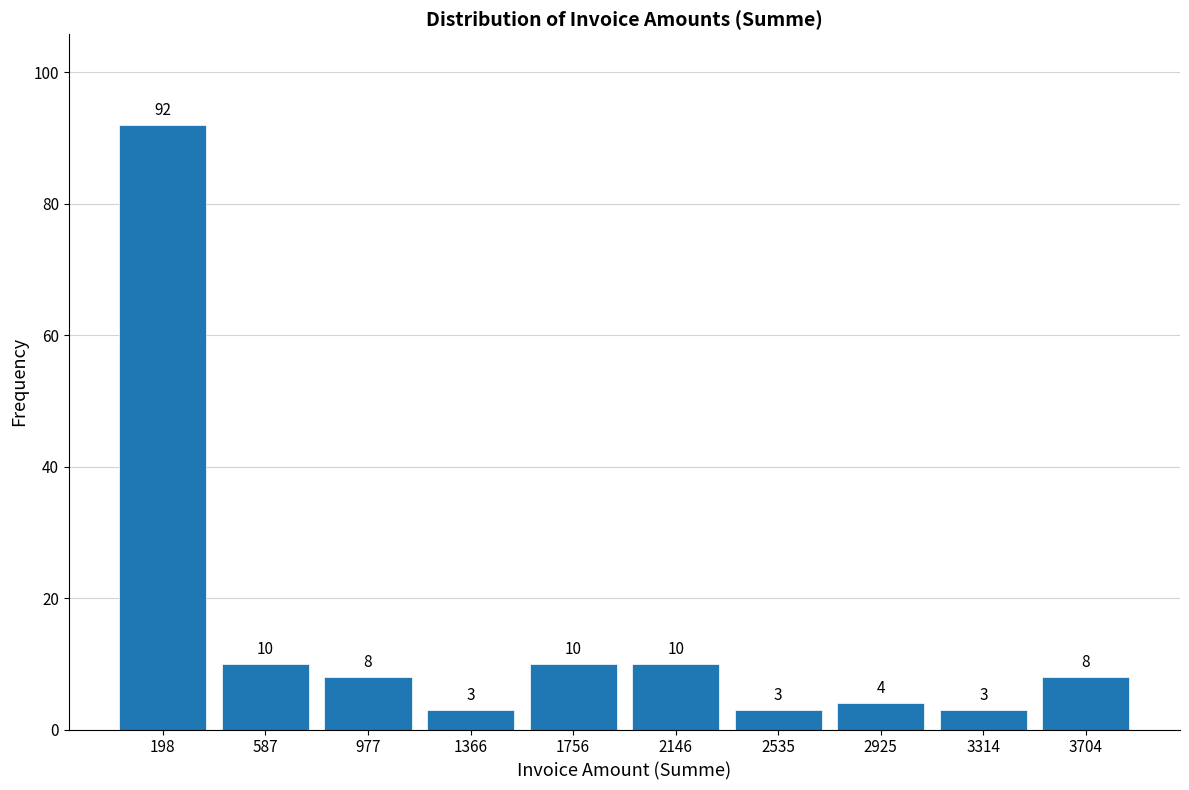

How tall is the bar that spans 0 to 400 on the x-axis? The bar edges are not printed on the chart, so give them approximately, as read against the axis.

92